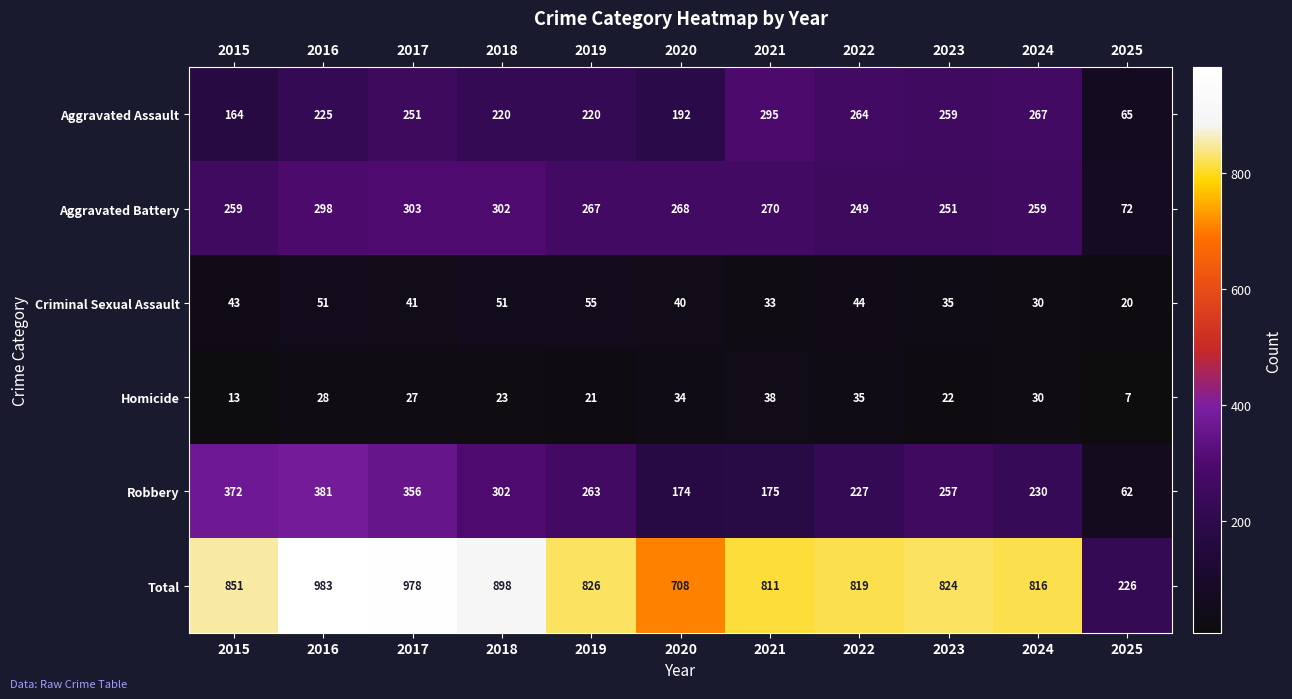

What is the difference between the Aggravated Battery values at 2016 and 2019?

31